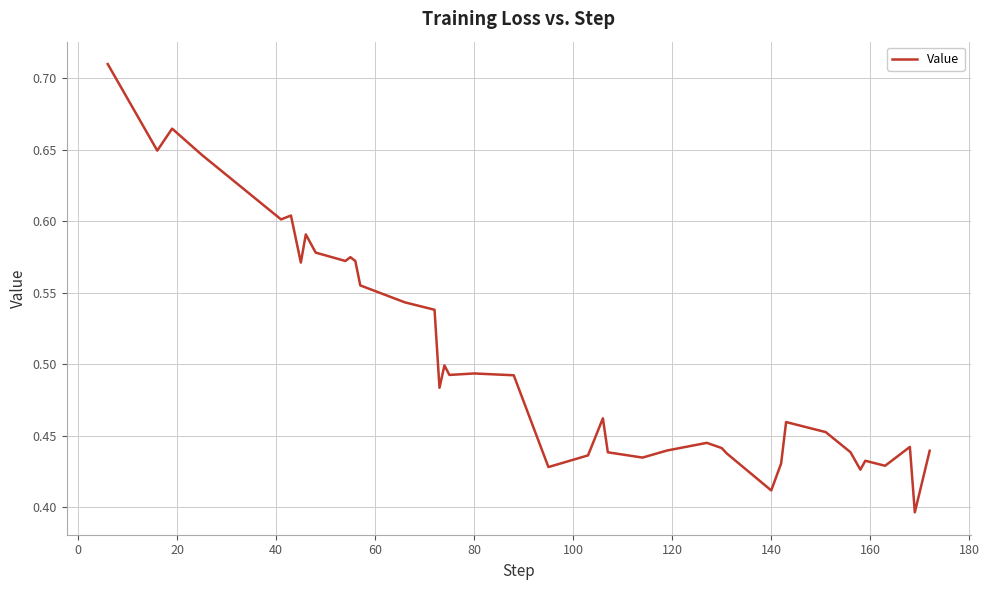

What is the difference between the maximum and minimum values?

0.3